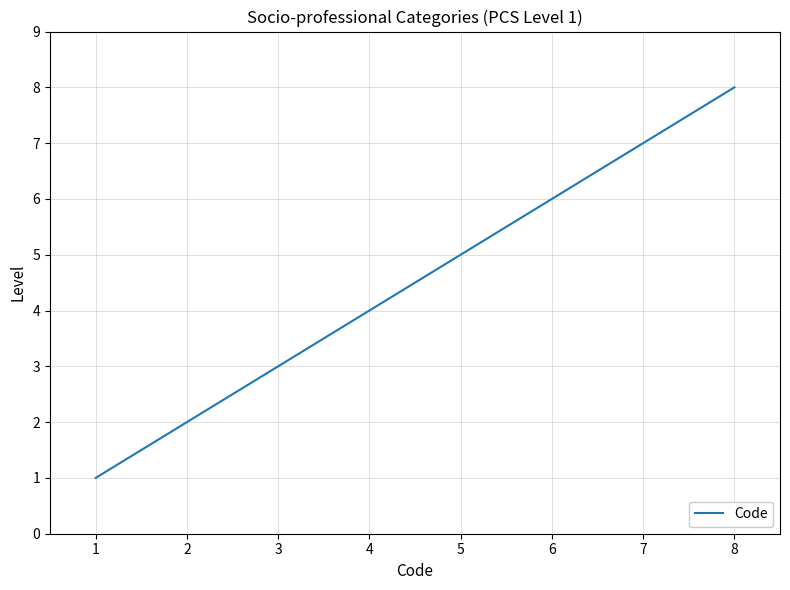

Rank the categories by value from lowest to highest.

1, 2, 3, 4, 5, 6, 7, 8